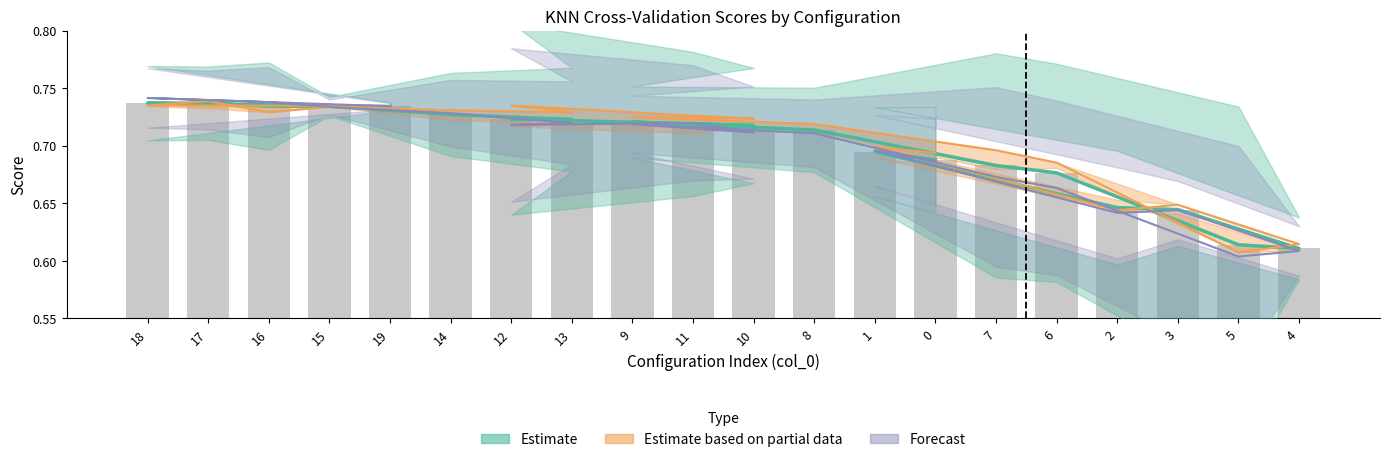

What is the sum of all split0_score values?

14.0